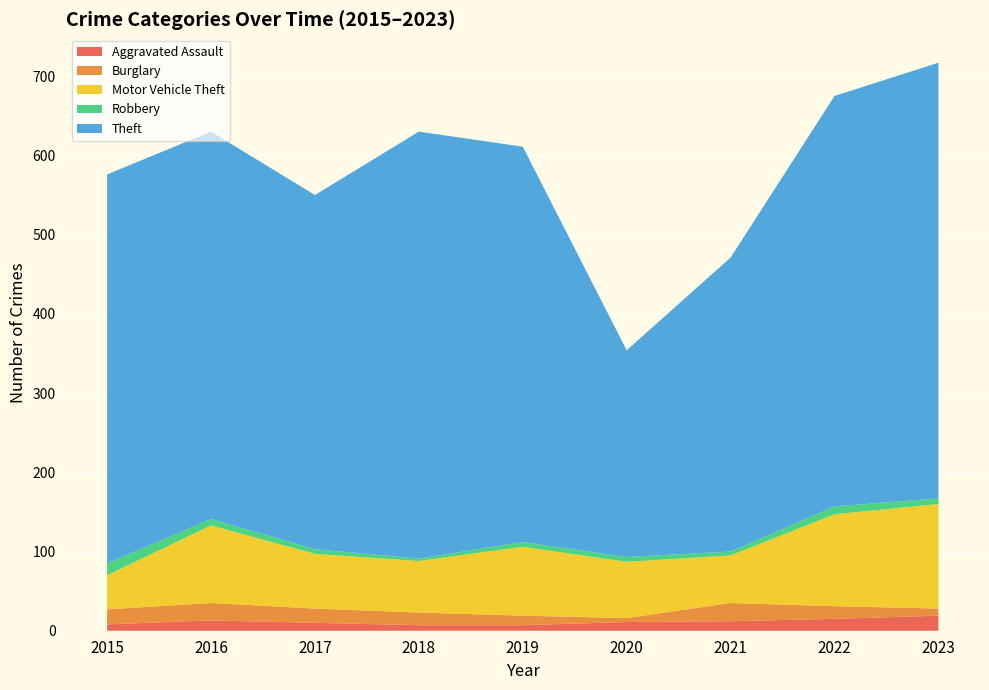

Reading left to right, transcribe all the data shown in this chart.

Aggravated Assault: 2015=8	2016=13	2017=10	2018=7	2019=7	2020=11	2021=12	2022=15	2023=19
Burglary: 2015=19	2016=22	2017=18	2018=16	2019=12	2020=5	2021=23	2022=16	2023=9
Motor Vehicle Theft: 2015=43	2016=98	2017=69	2018=65	2019=87	2020=71	2021=60	2022=116	2023=132
Robbery: 2015=15	2016=8	2017=6	2018=3	2019=6	2020=6	2021=5	2022=10	2023=7
Theft: 2015=491	2016=489	2017=447	2018=539	2019=499	2020=261	2021=371	2022=518	2023=550